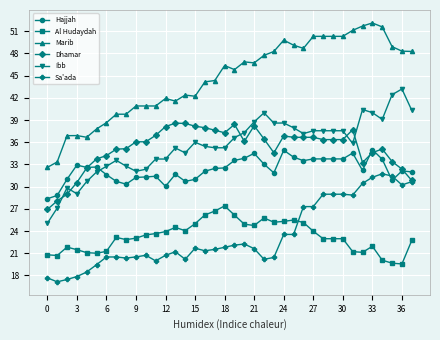

Which series has the widest spread of values?

Marib